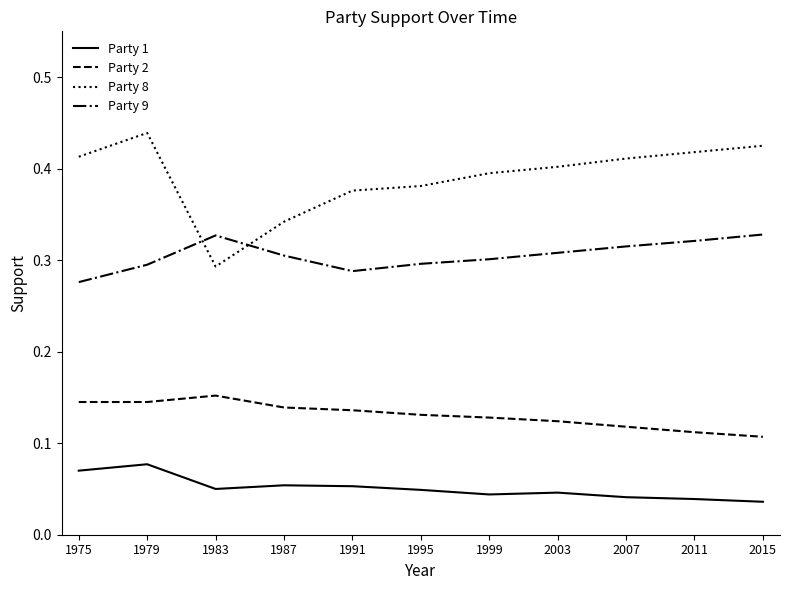

How many lines are shown in the chart?

4